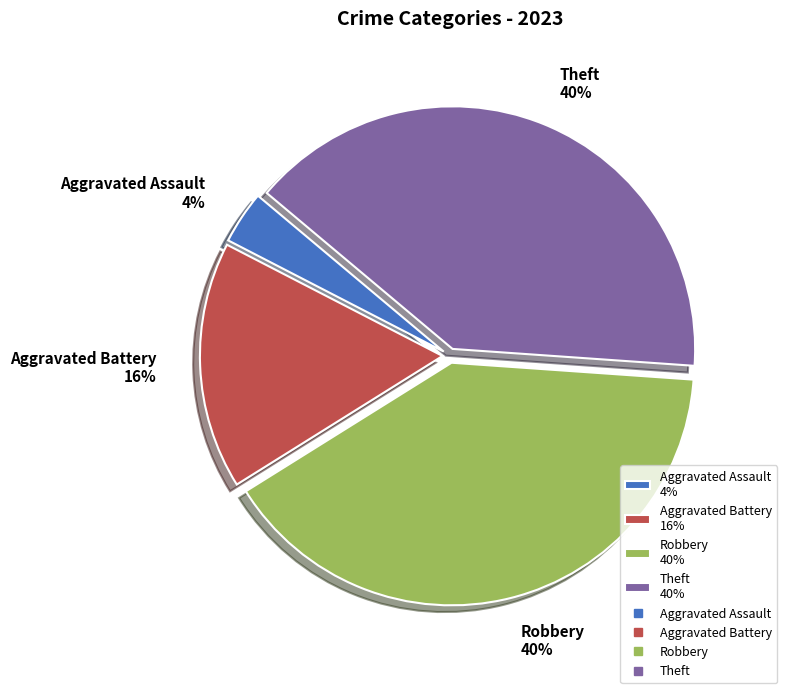

Between Robbery and Aggravated Assault, which is larger?

Robbery